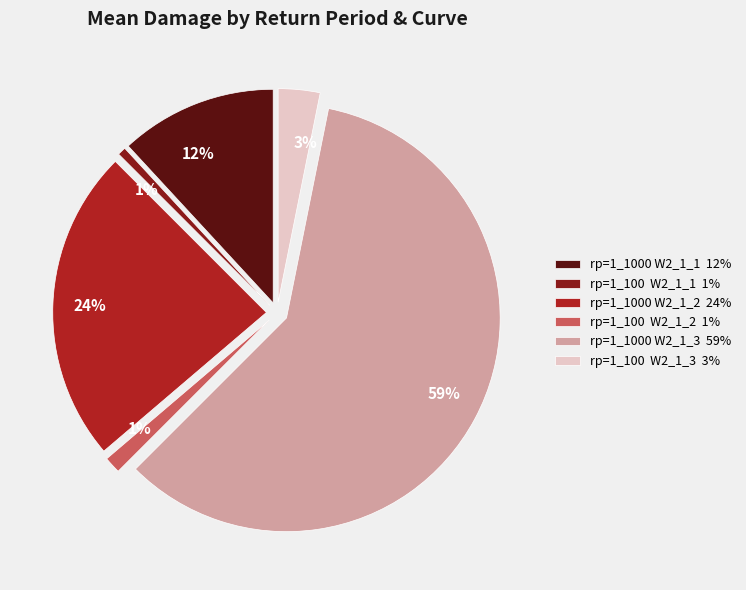

Which slice is the smallest?

1_100_HadGEM3-GC31-HM W2_1_1